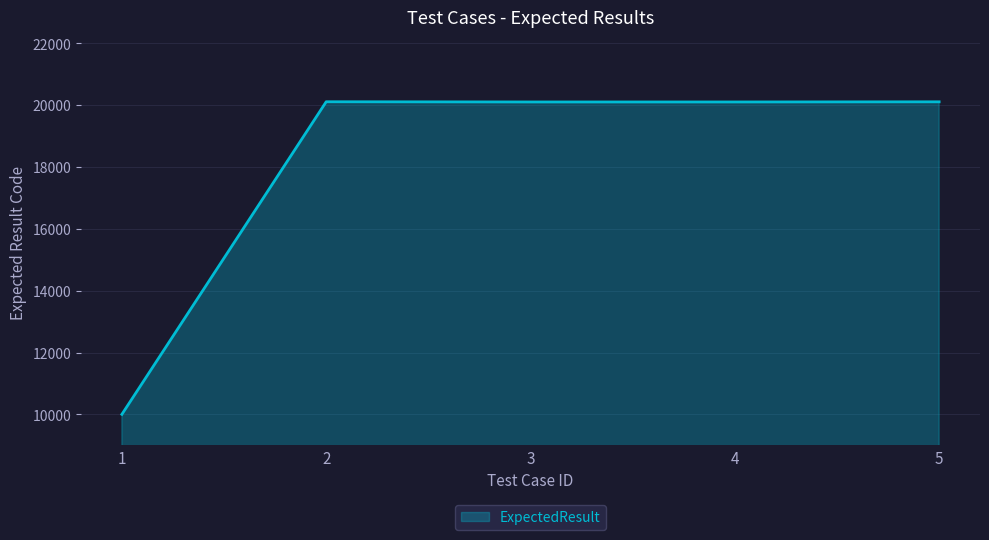

Read the value at 2, to the nearest 100.

20100